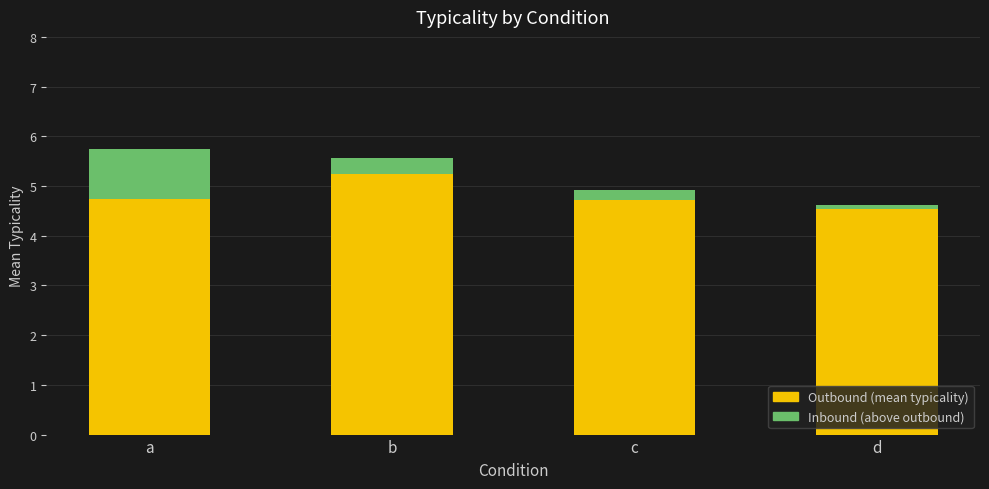

What is the total value across all series at b?

5.6